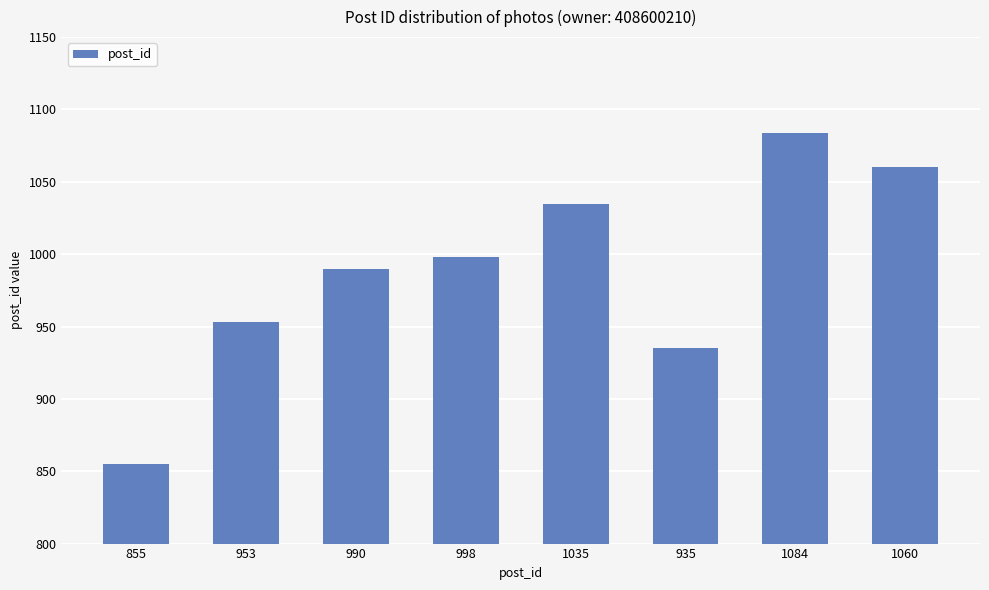

True or false: the data shows 990 at 990.

True